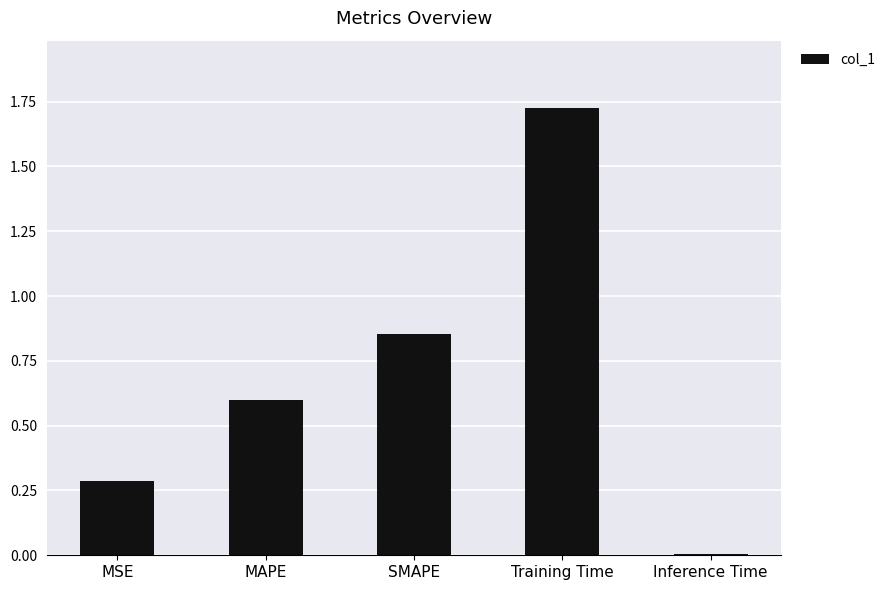

Rank the categories by value from lowest to highest.

Inference Time, MSE, MAPE, SMAPE, Training Time